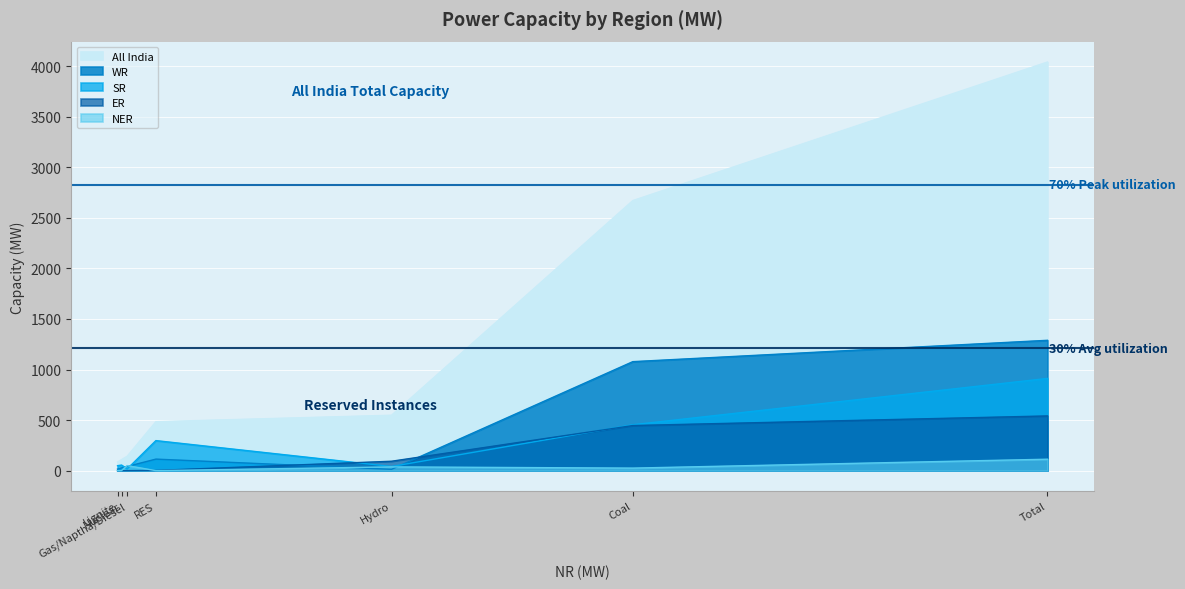

How many interior local valleys does the ER series have?

1